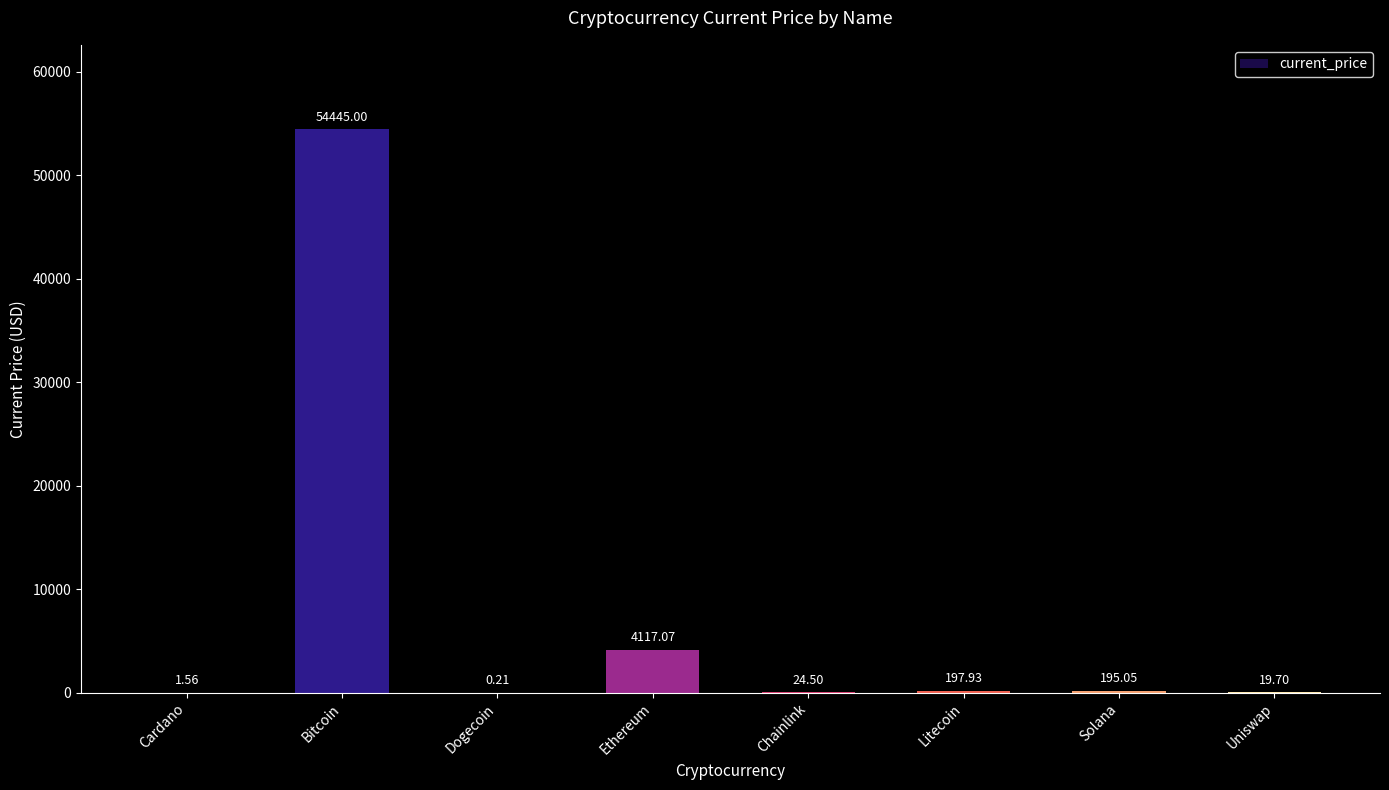

The value at Bitcoin is 54445.0. True or false?

True